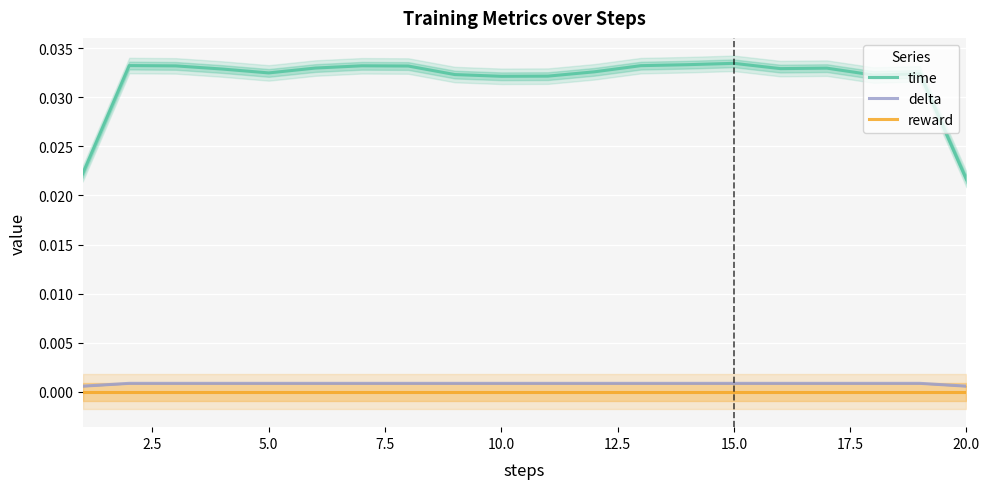

How many lines are shown in the chart?

3